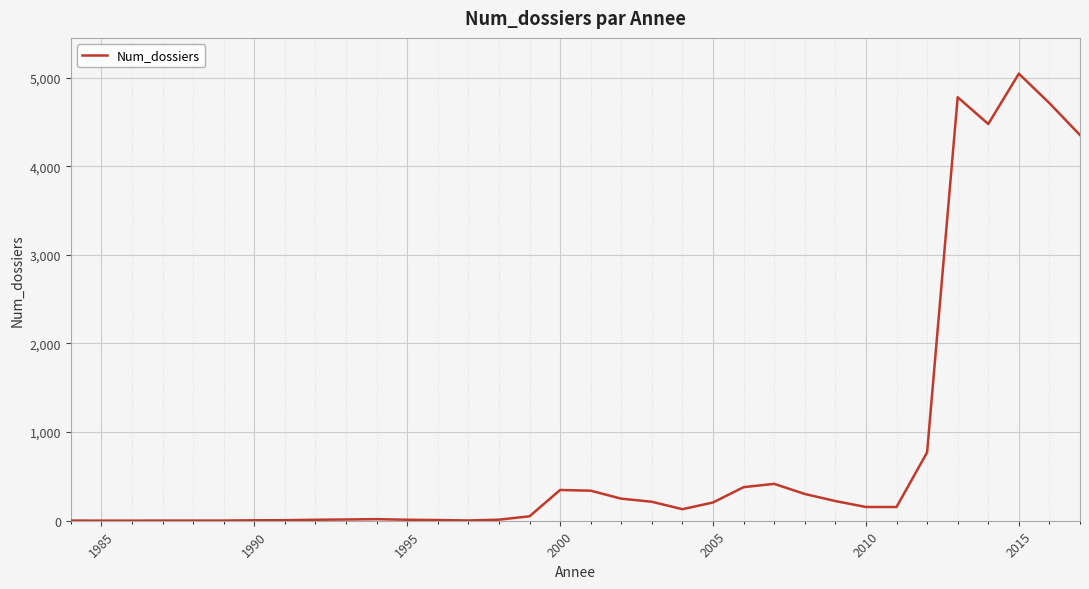

What is the difference between the maximum and minimum values?

5044